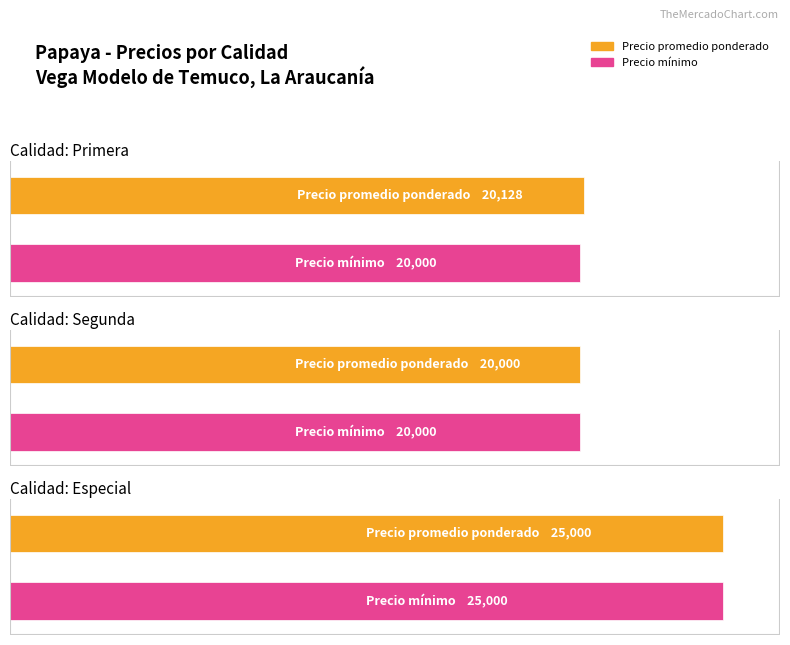

Is it true that Precio minimo equals 33020 at Segunda?

False